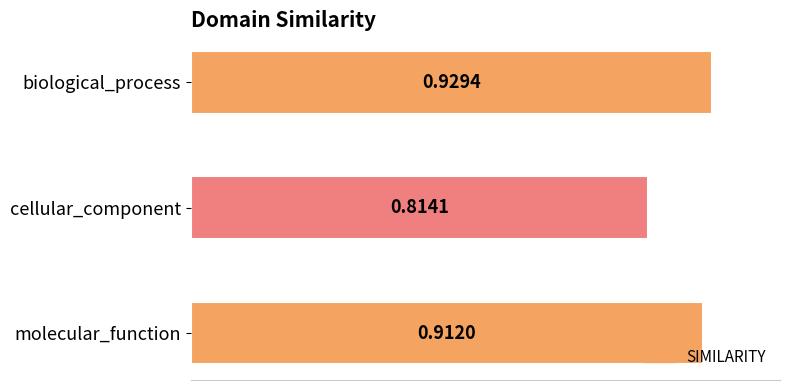

Between cellular_component and biological_process, which is larger?

biological_process